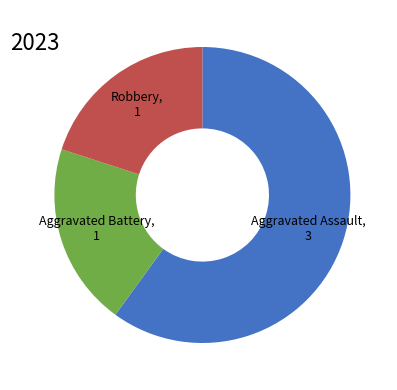

Is it true that Aggravated Battery is 8% of the pie?

False